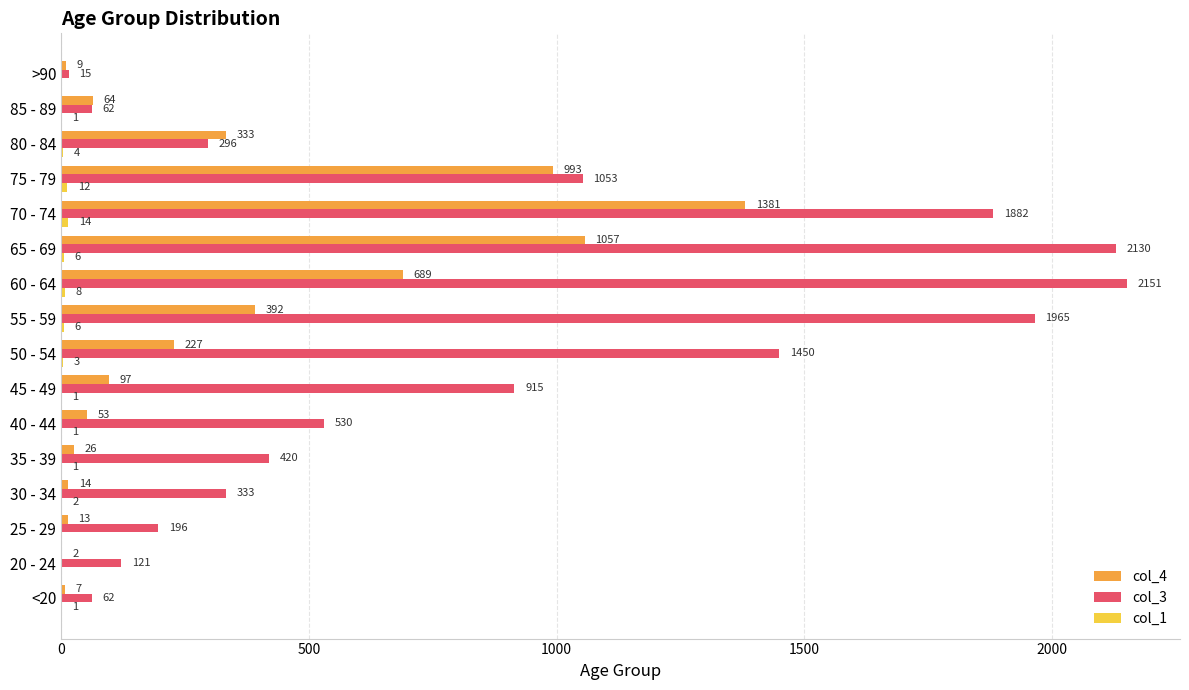

What is the total value across all series at <20?

70